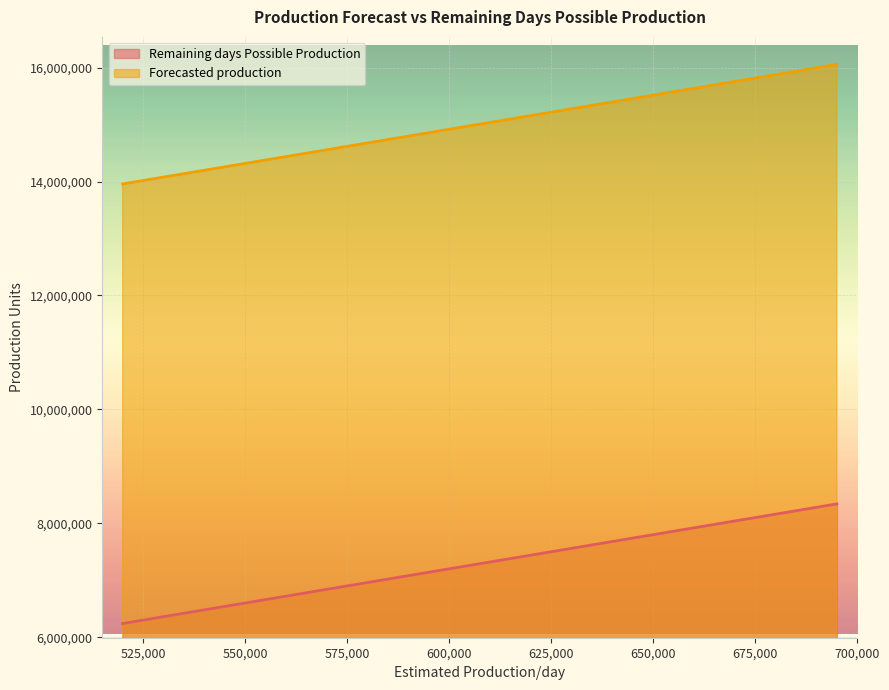

What is the difference between the second highest and minimum values in the Forecasted production series?

1680000